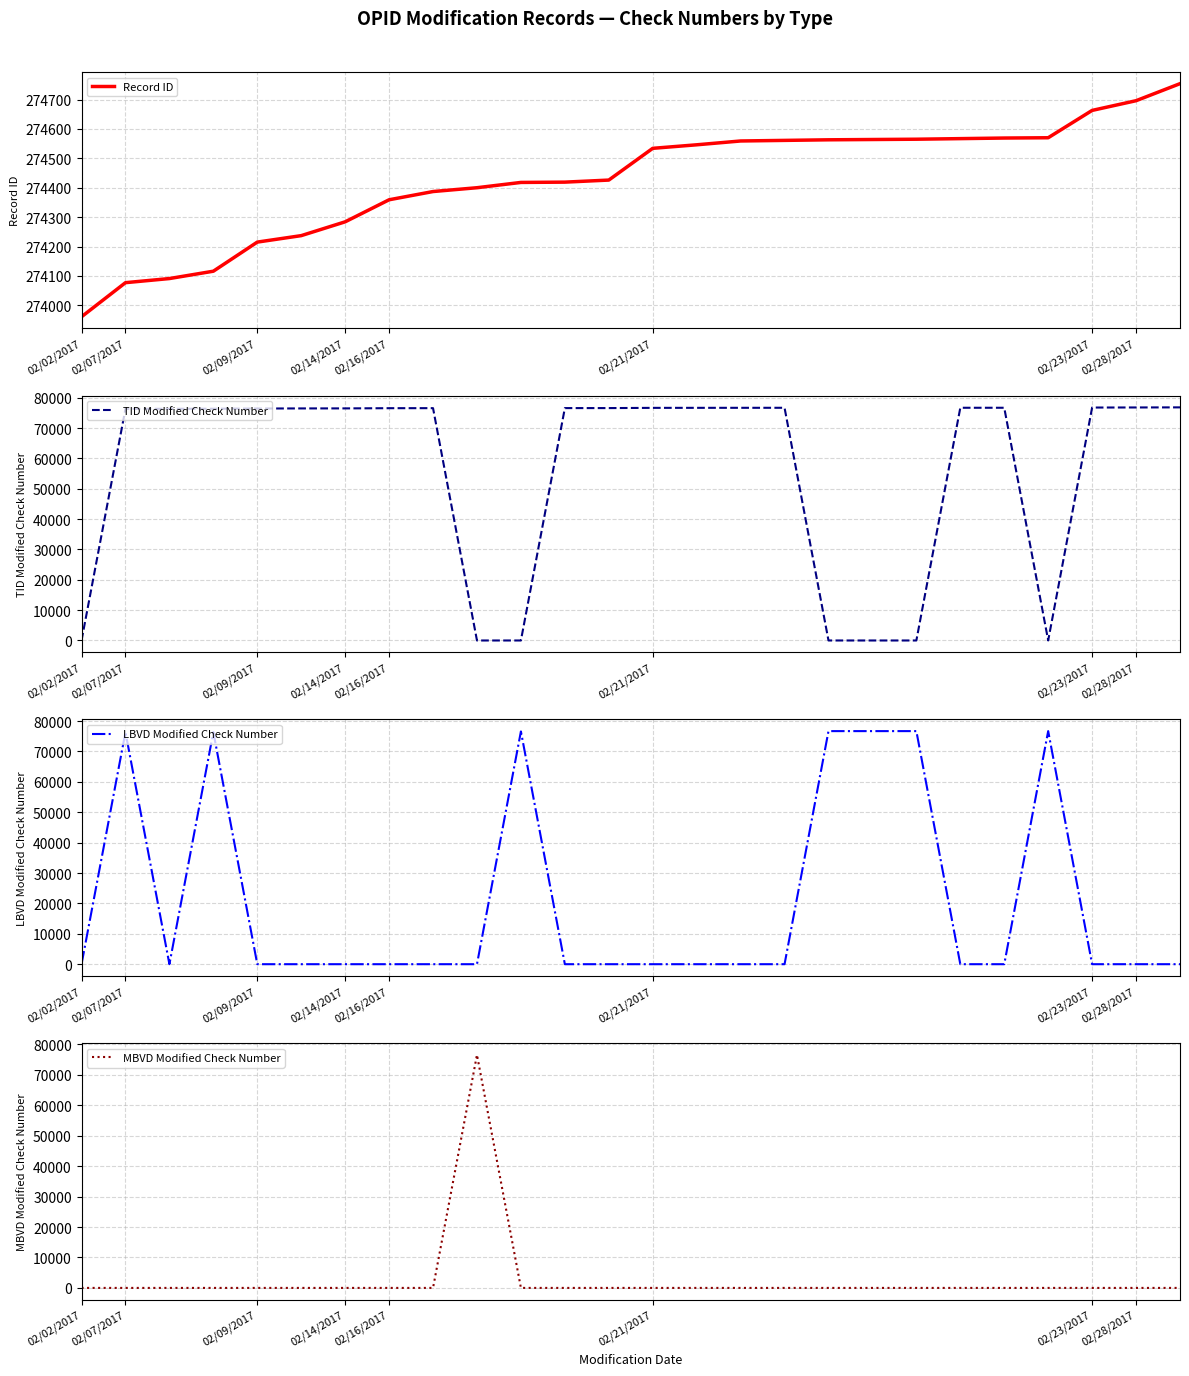

What position from the right is 20?

6